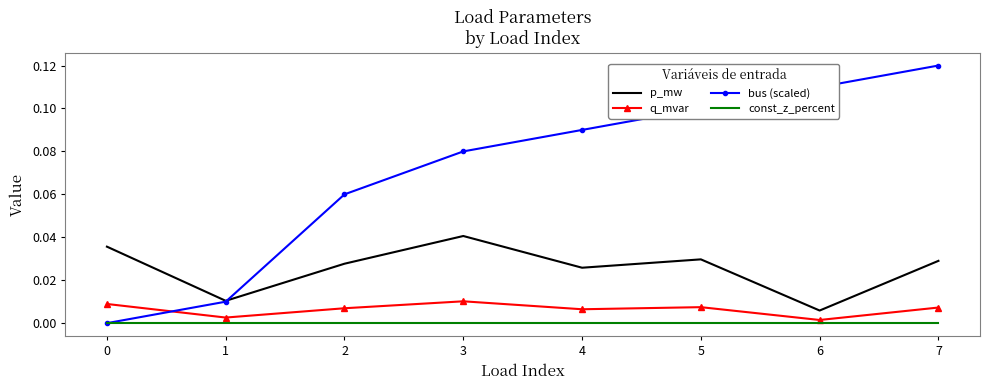

List the series in order of their peak value, lowest first.

const_z_percent, q_mvar, p_mw, bus (scaled)